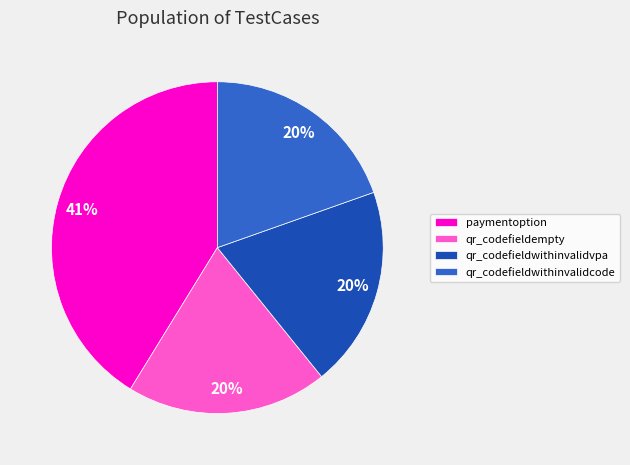

Which has a higher value, qr_codefieldwithinvalidvpa or paymentoption?

paymentoption